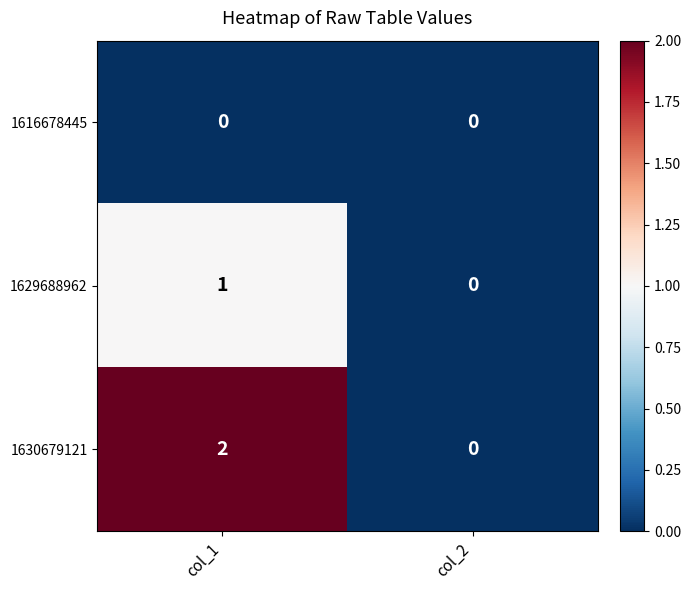

Which series changed the most between col_1 and col_2?

1630679121